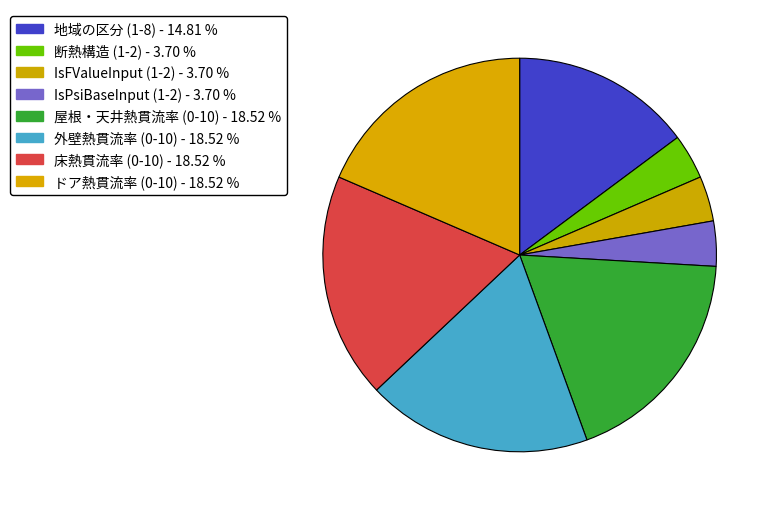

Do 床熱貫流率 (0-10) and 地域の区分 (1-8) together represent more than half of the pie?

No